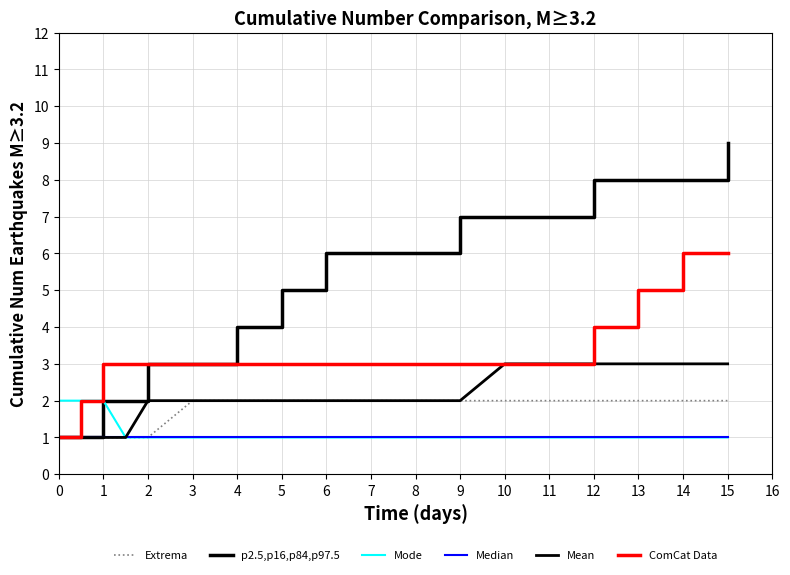

True or false: Median and Mode cross at least once.

False